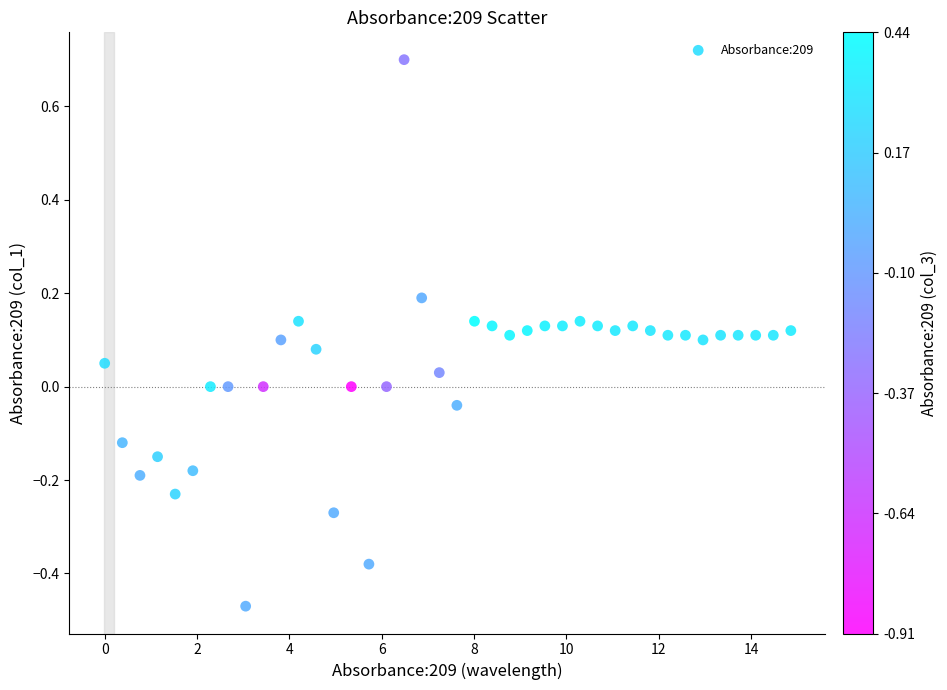

What is the range of Y values (max minus min)?

1.2